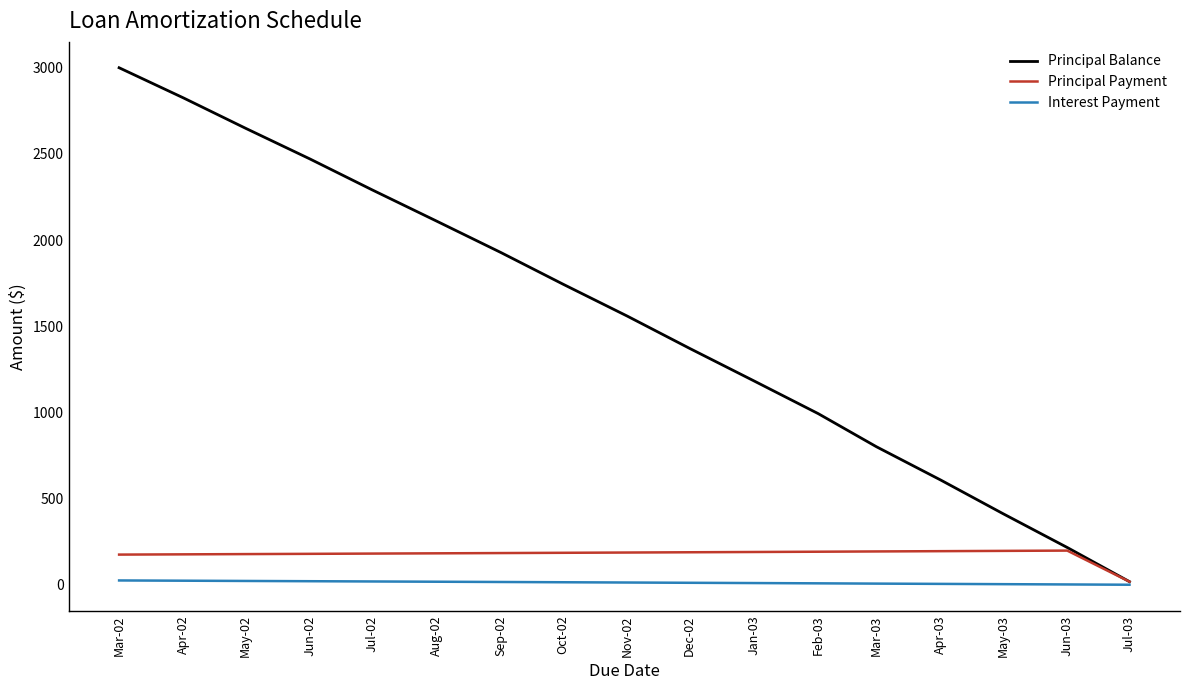

At Nov-02, list the series in order from largest to smallest.

Principal Balance, Principal Payment, Interest Payment